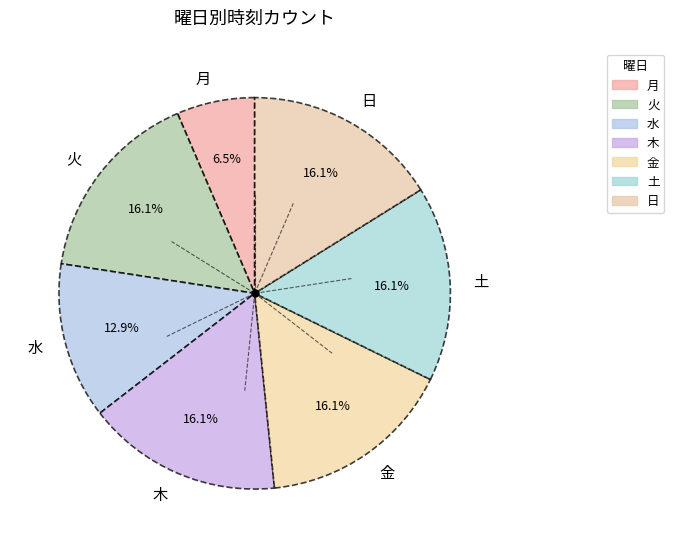

Which slice is the smallest?

月